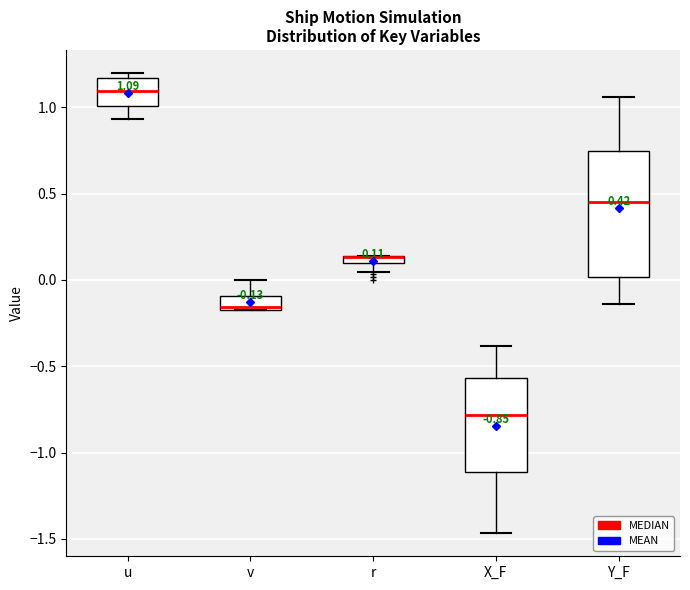

Which box is the tallest, from its lower edge to its upper edge?

Y_F